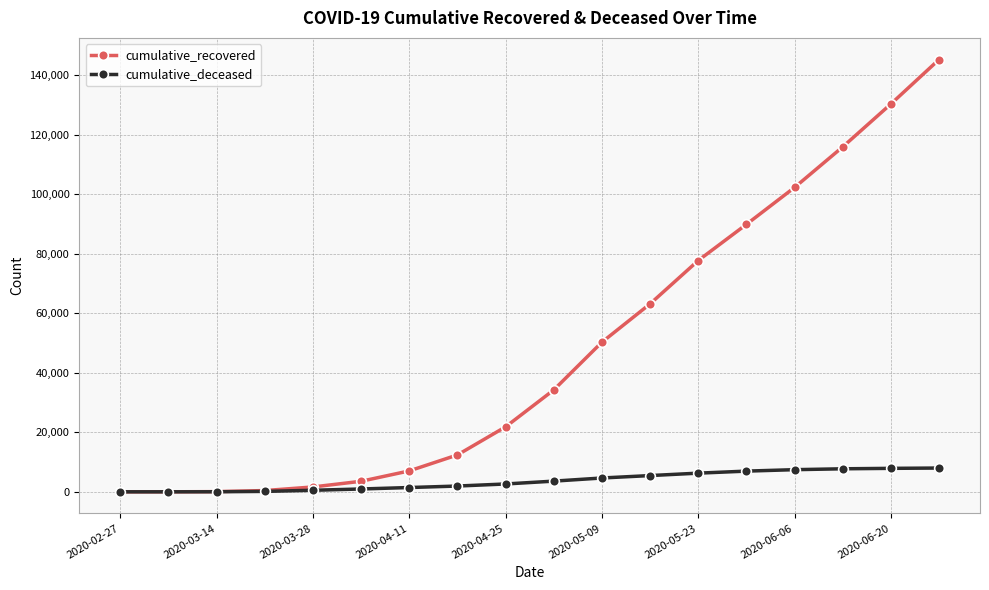

Which series has the largest range (max minus min)?

cumulative_recovered